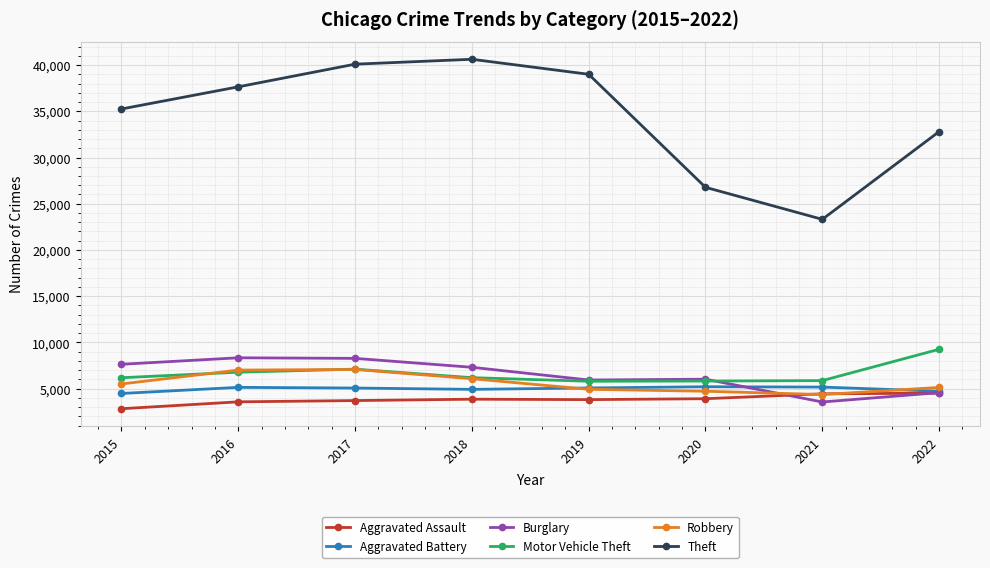

What is the highest value of the Theft series?

40622